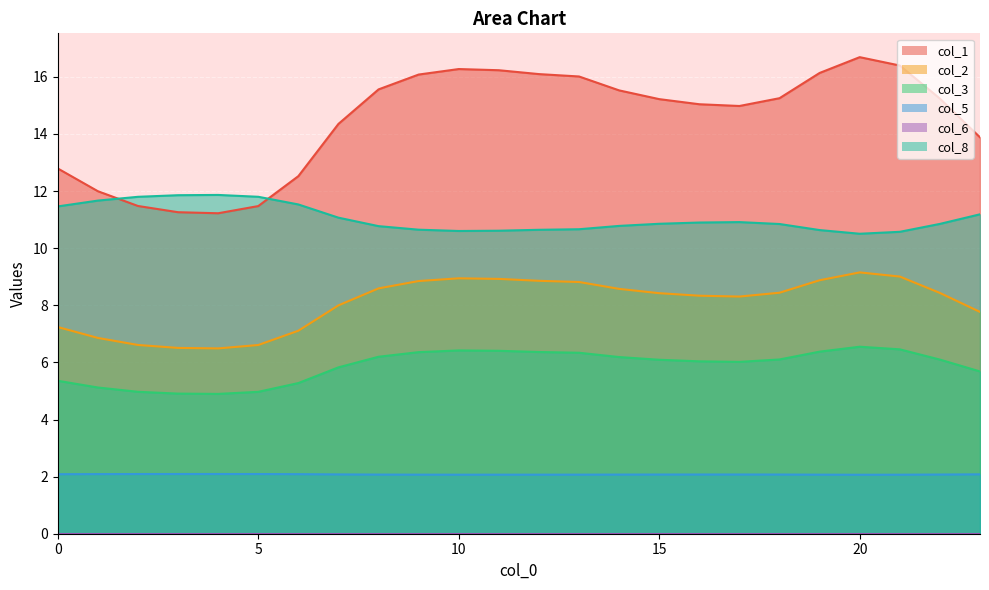

Which series has the largest range (max minus min)?

col_1